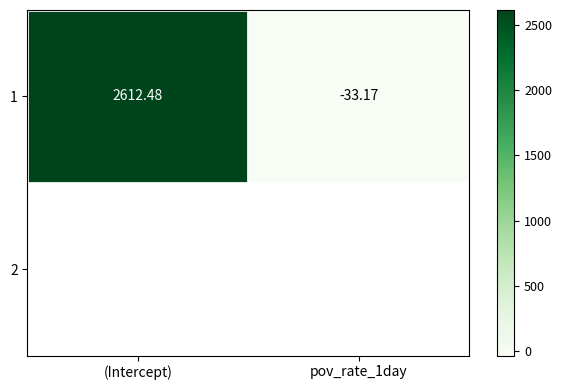

Reading left to right, list all the values displayed in this chart.

(Intercept)=2612.5	pov_rate_1day=-33.2